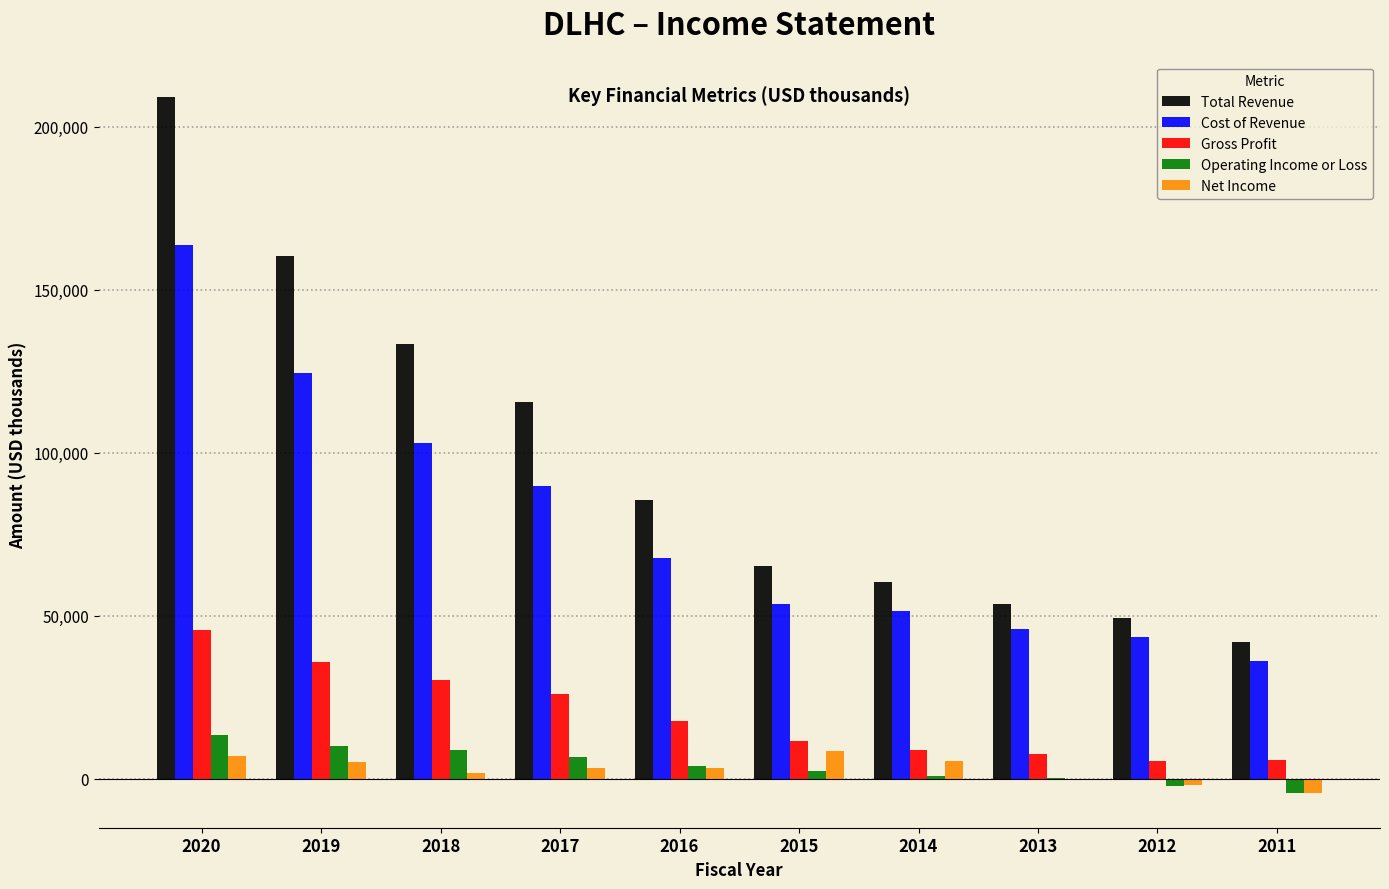

What is the sum of the Total Revenue values at 2016 and 2019?

246000